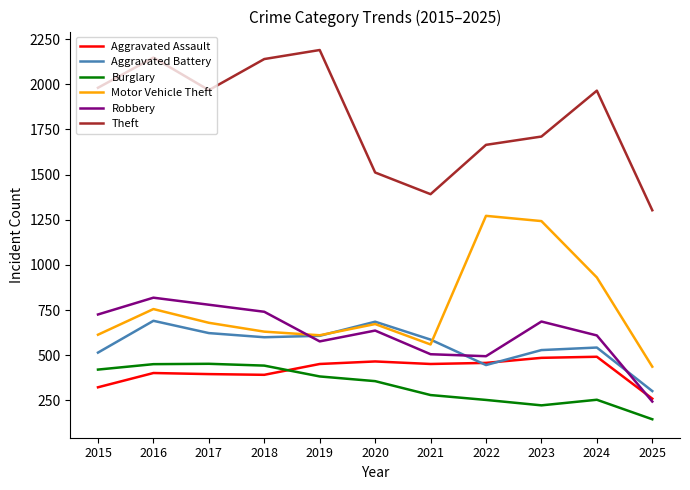

Which series has the largest total across all categories?

Theft